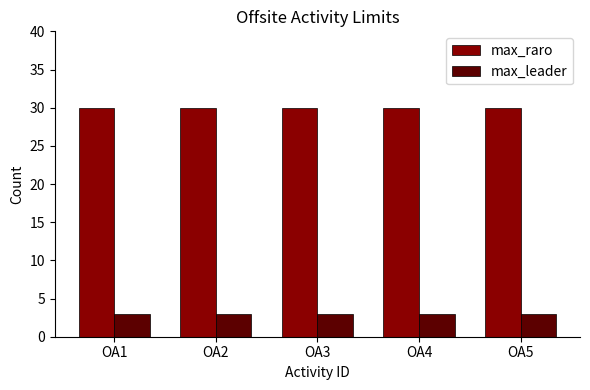

What is the average value of the max_leader series?

3